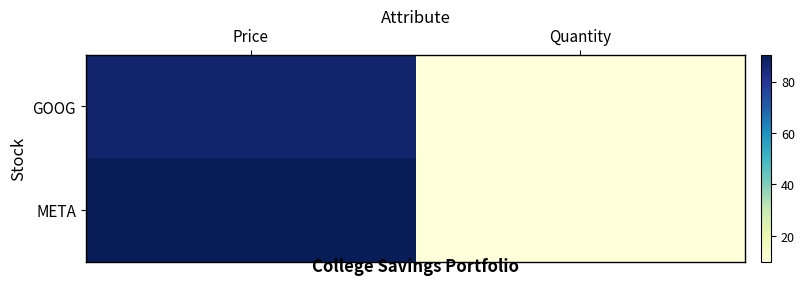

Reading left to right, list all the values displayed in this chart.

GOOG: Price=87.1	Quantity=10.0
META: Price=90.5	Quantity=10.0